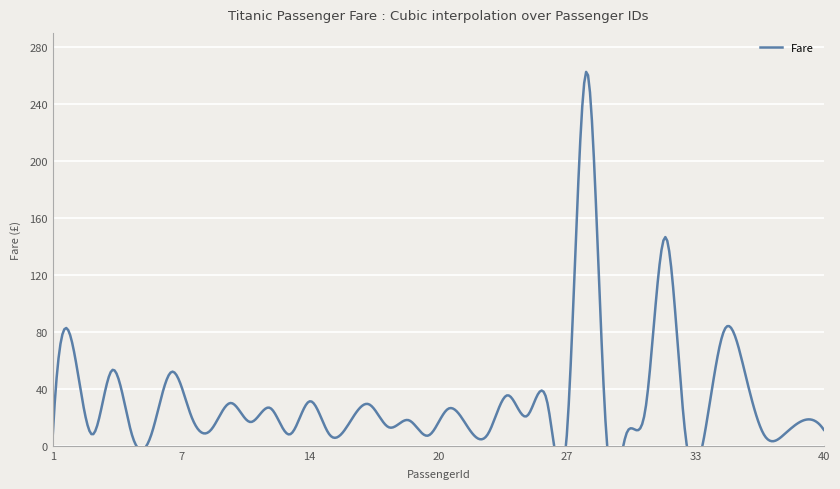

What is the value of the 9th point from the left?

11.1